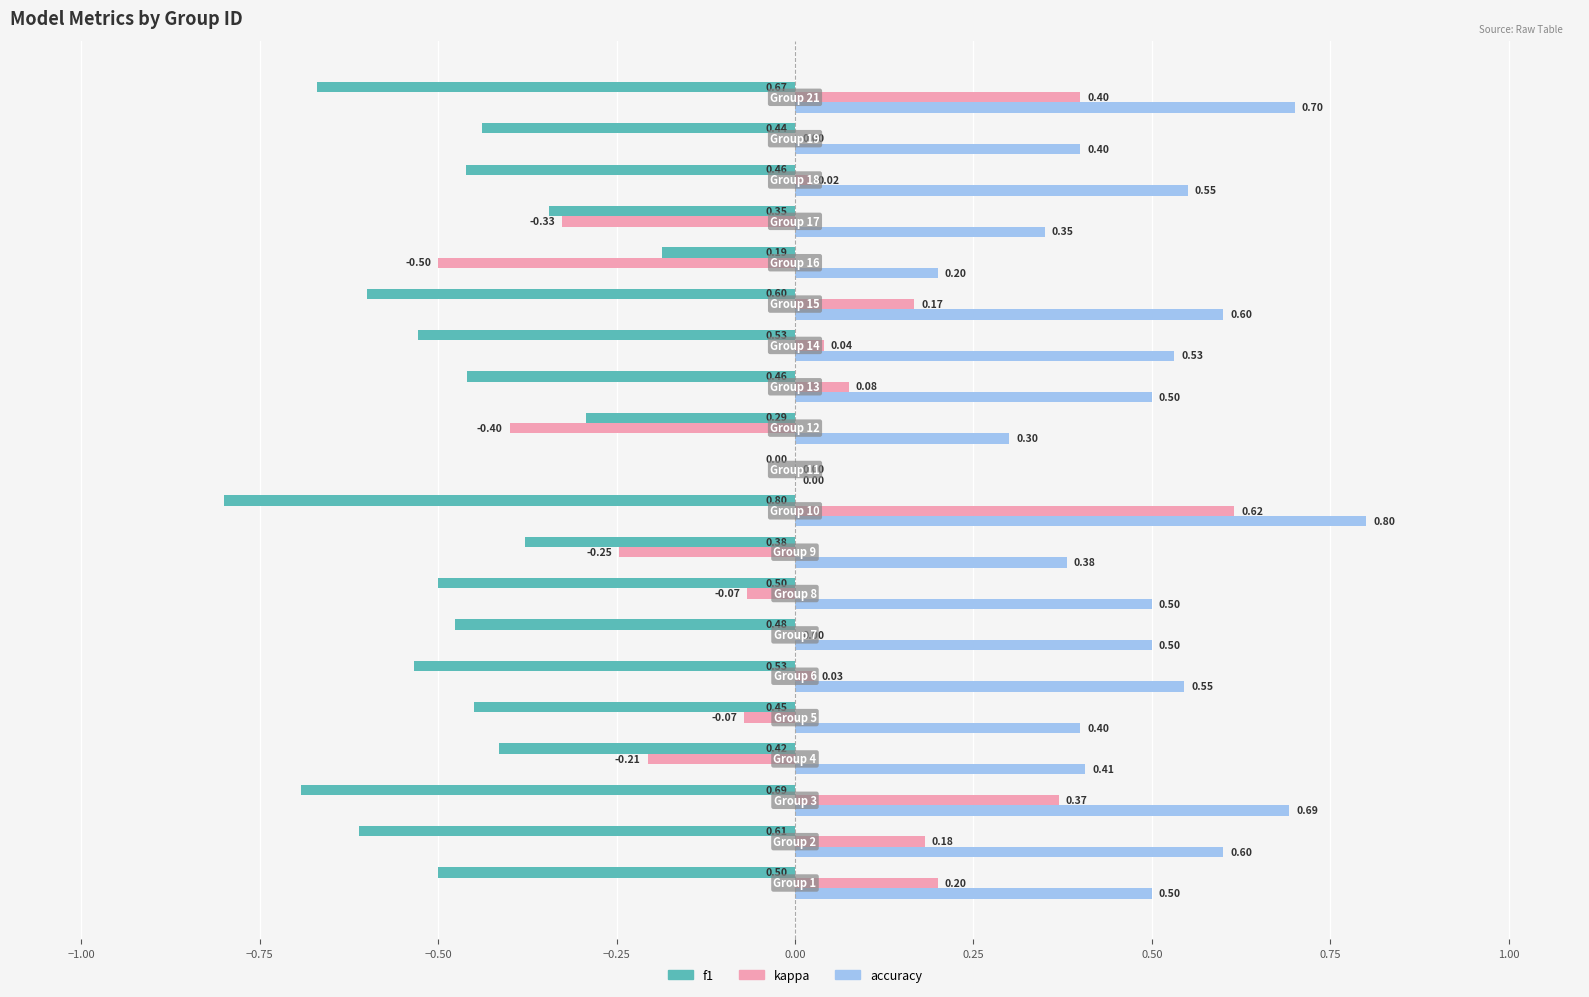

What is the highest value of the accuracy series?

0.8